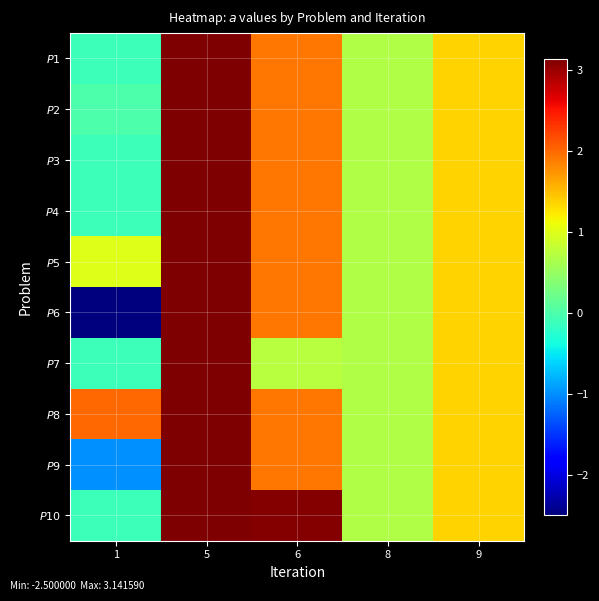

At how many categories does at least one series exceed 0?

5